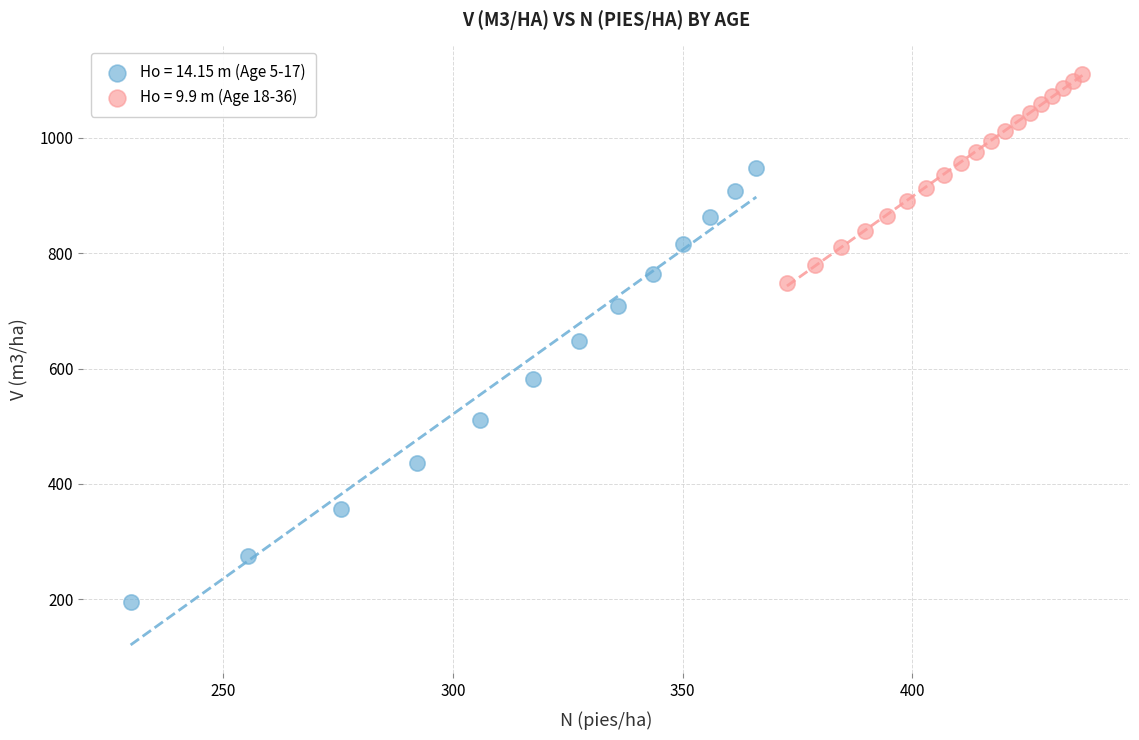

Which series reaches the minimum Y coordinate?

Ho = 14.15 m (Age 5-17)